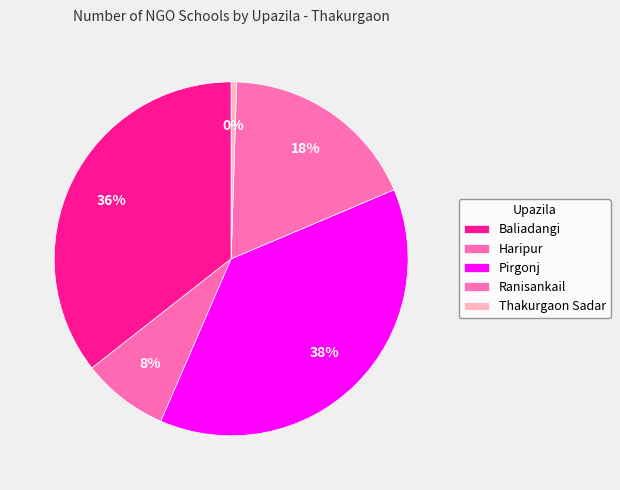

Is it true that Pirgonj is 28% of the pie?

False